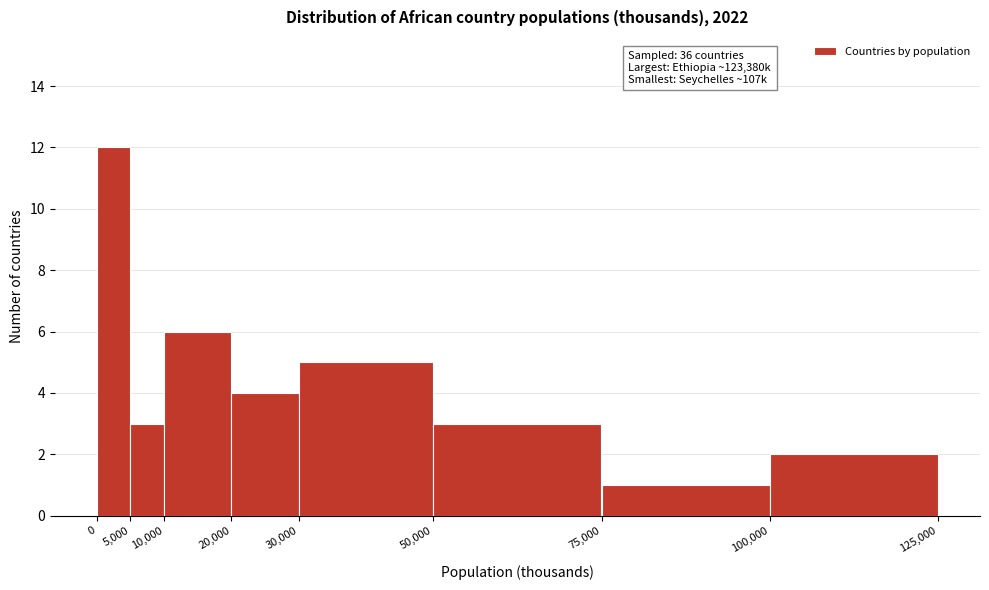

Over which range of the x-axis is the bar tallest?

0 to 5,000